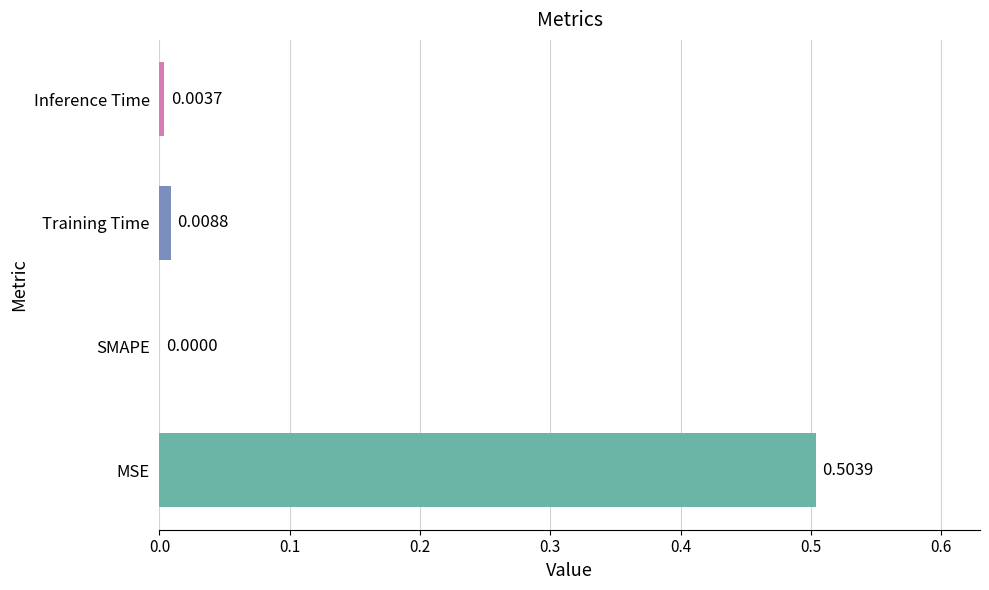

Which label corresponds to the largest value in the chart?

MSE